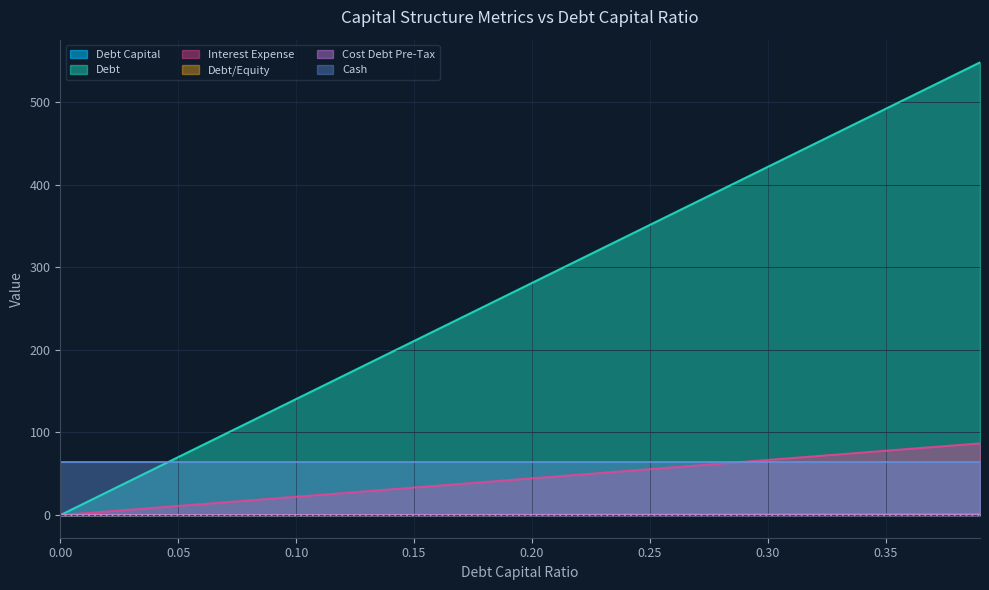

What is the difference between the maximum and minimum values in the Debt series?

548.2